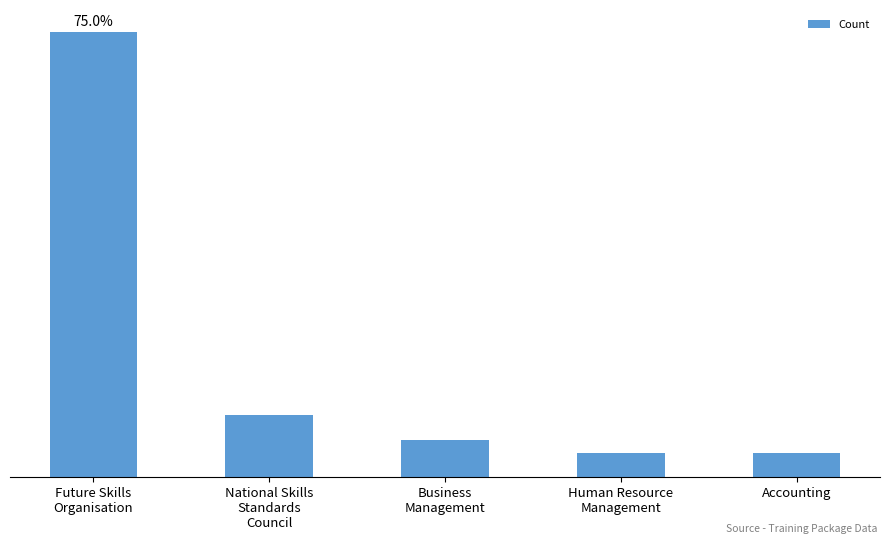

What position from the right is Business
Management?

3